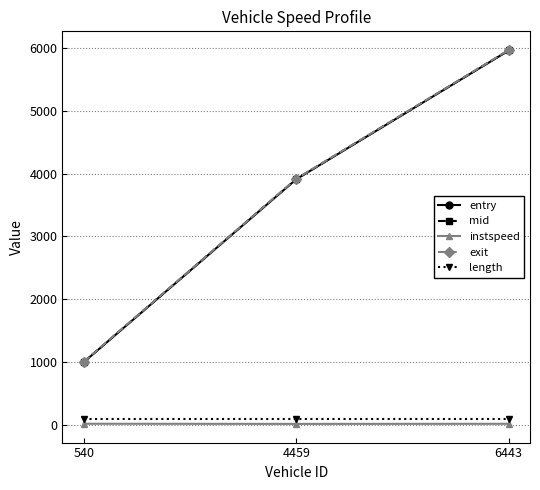

The mid series shows 1878.1 at 6443. True or false?

False